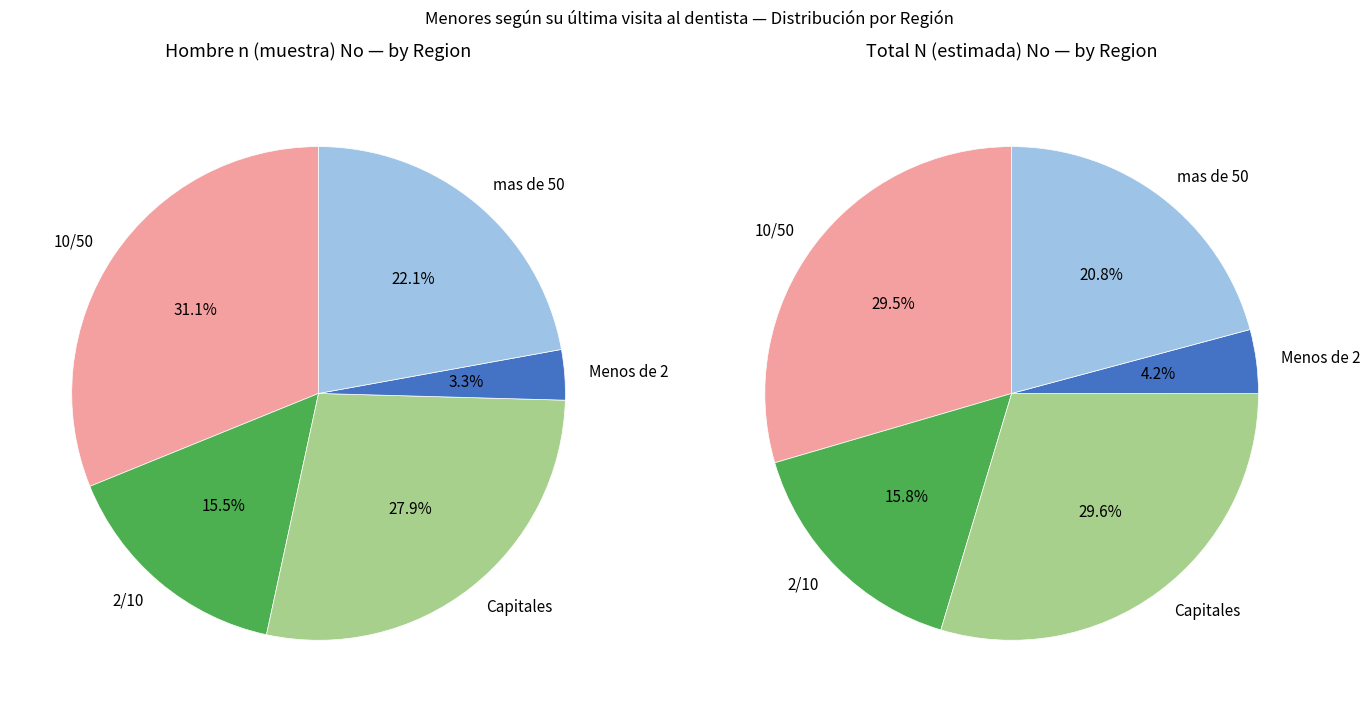

What is the spread (max minus min) of values at Total?

1031